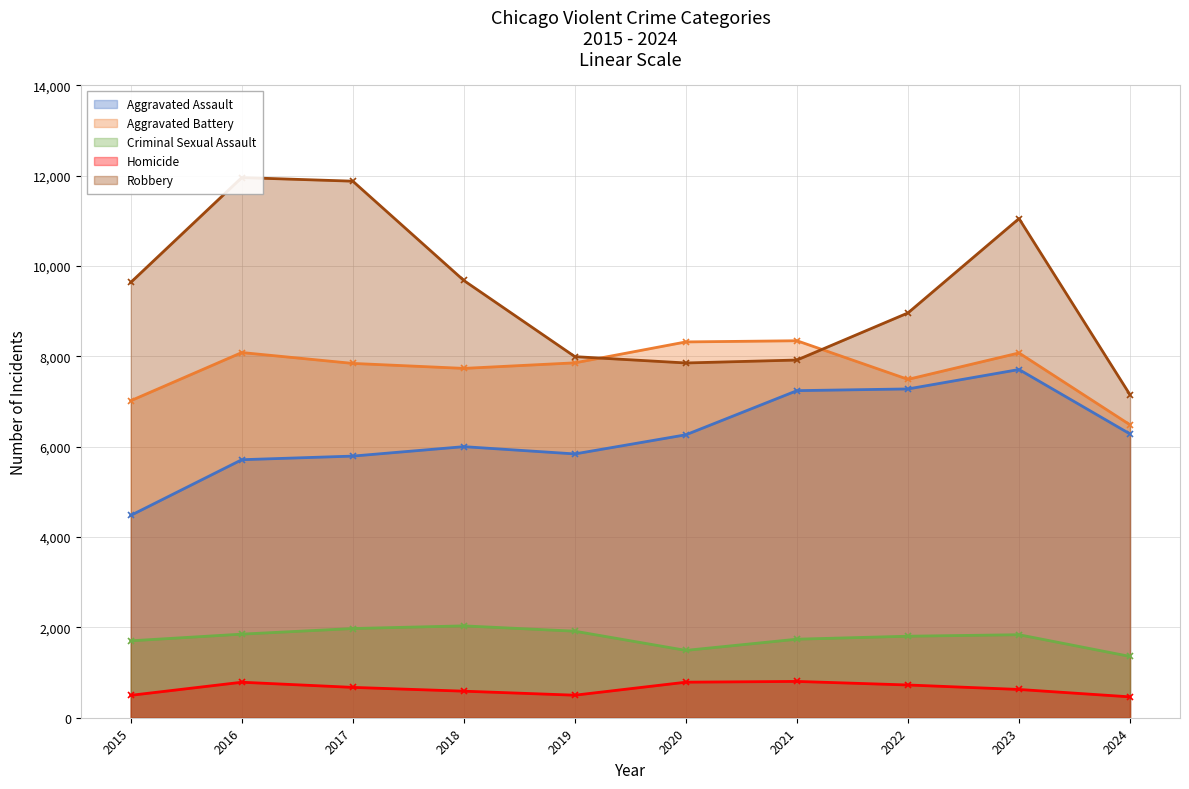

What is the maximum value shown in the chart?

11960